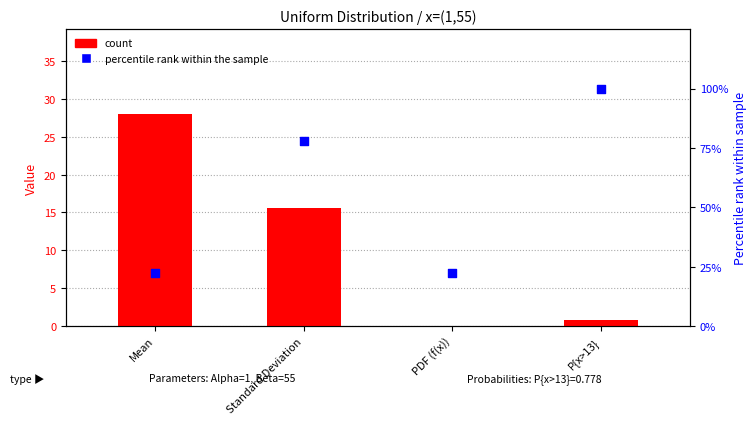

Which series contains the lowest Y value?

count